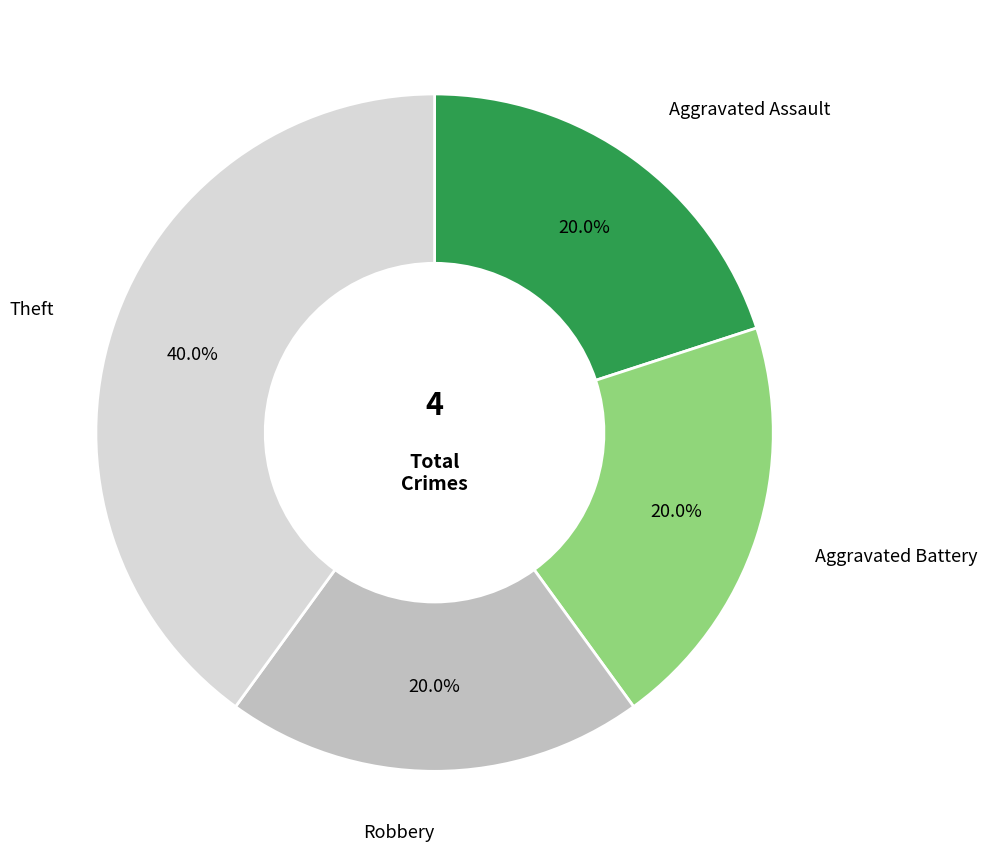

Does any single category account for the majority?

No